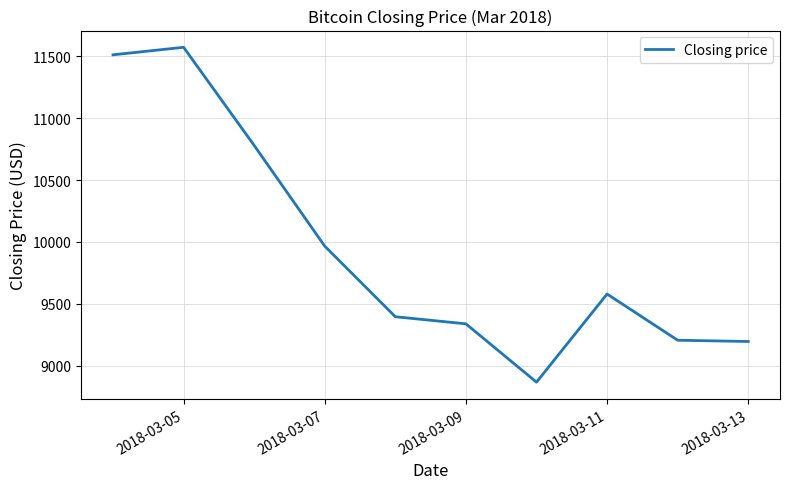

What is the difference between the maximum and minimum values?

2707.3